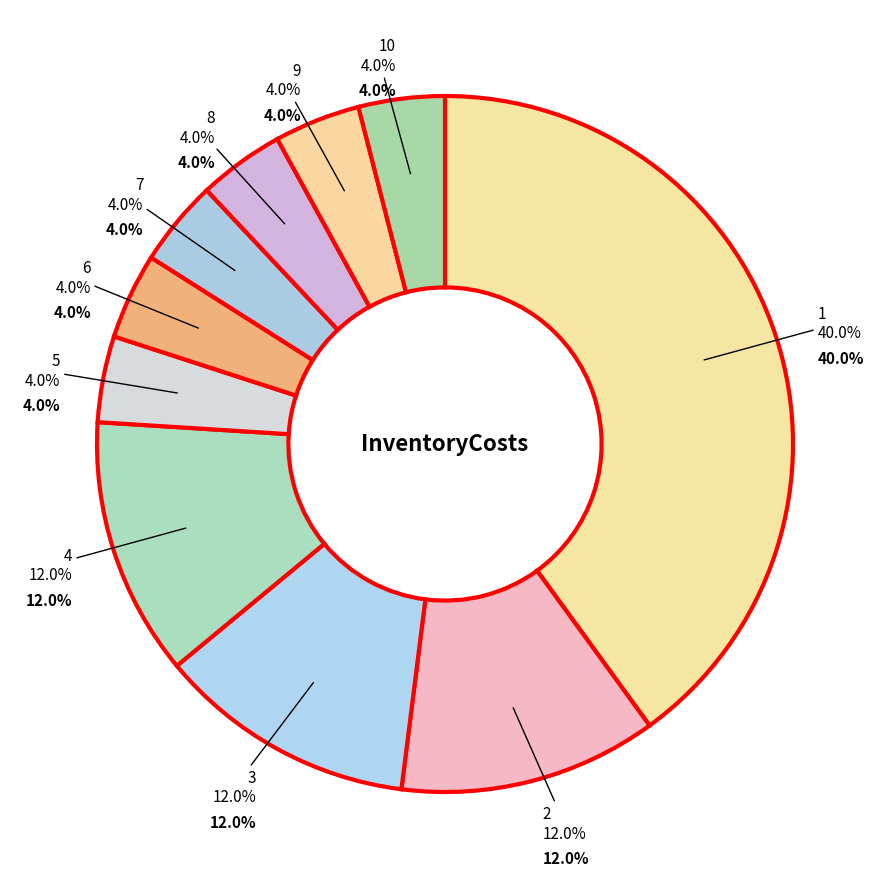

What is the ratio of the value at 2 to the value at 8?

3.0